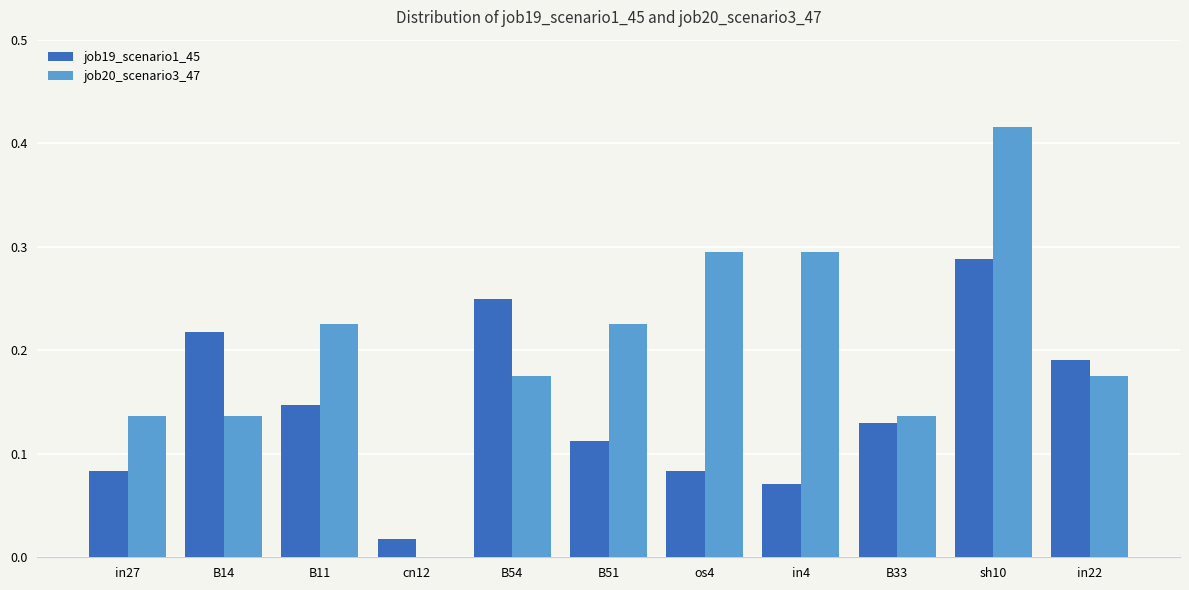

The job20_scenario3_47 series shows 0.1 at B51. True or false?

False